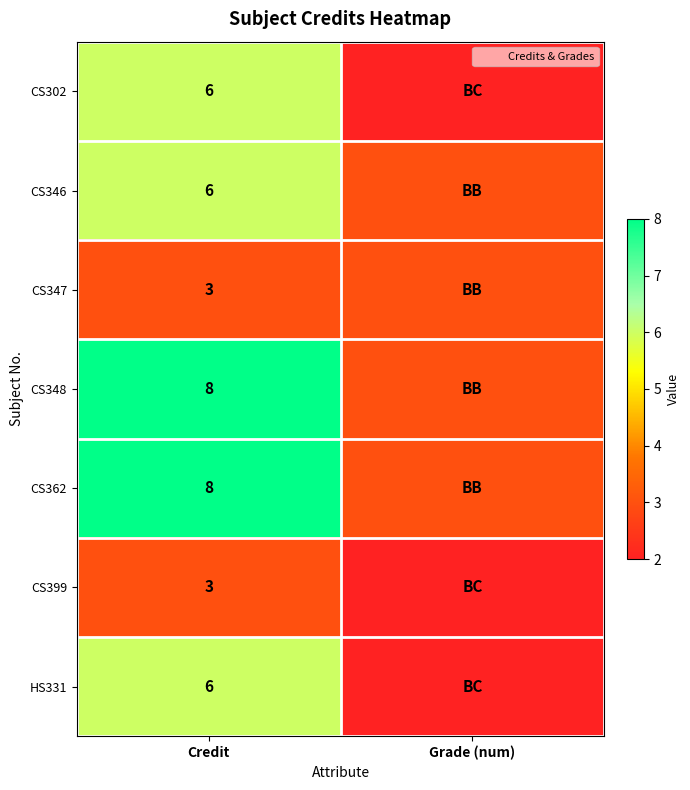

Between Grade (num) and Credit, which is larger?

Credit